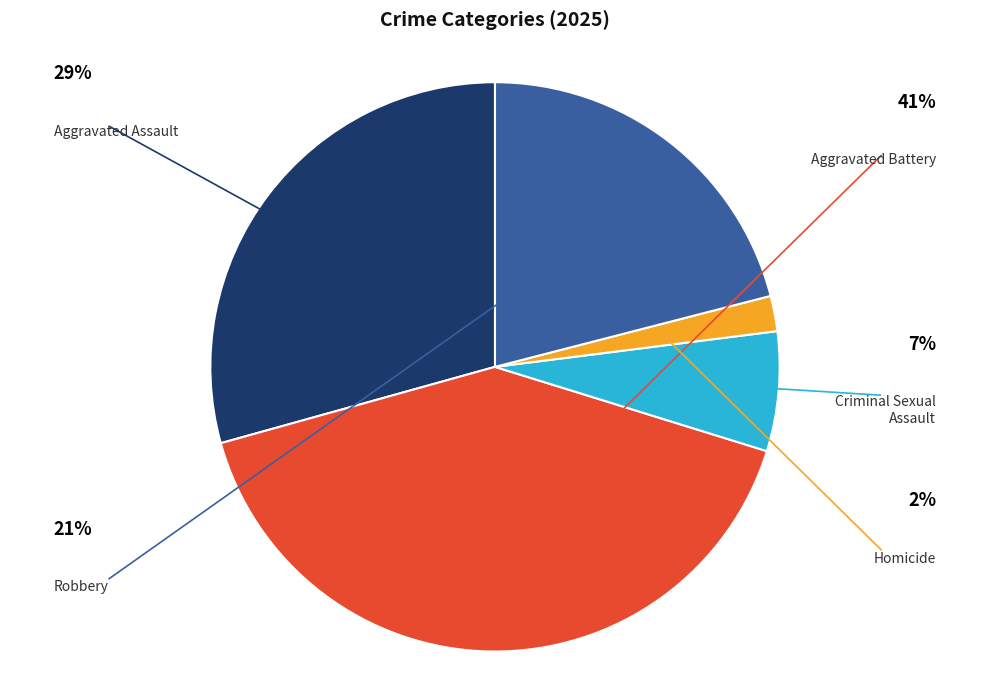

To the nearest percent, what is the combined percentage of Criminal Sexual Assault and Homicide?

9%